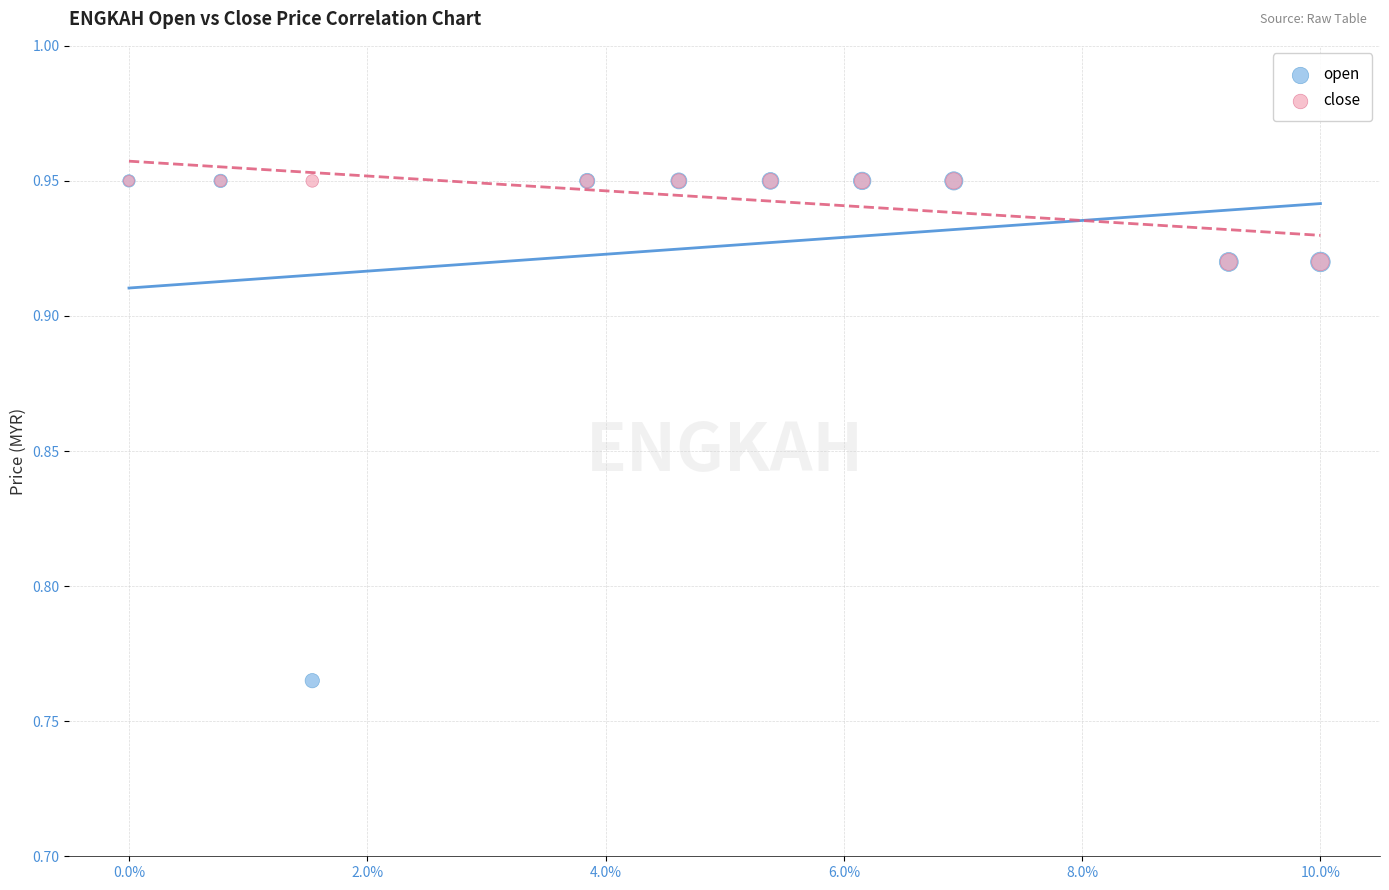

What are all the series names shown in the legend?

open, close